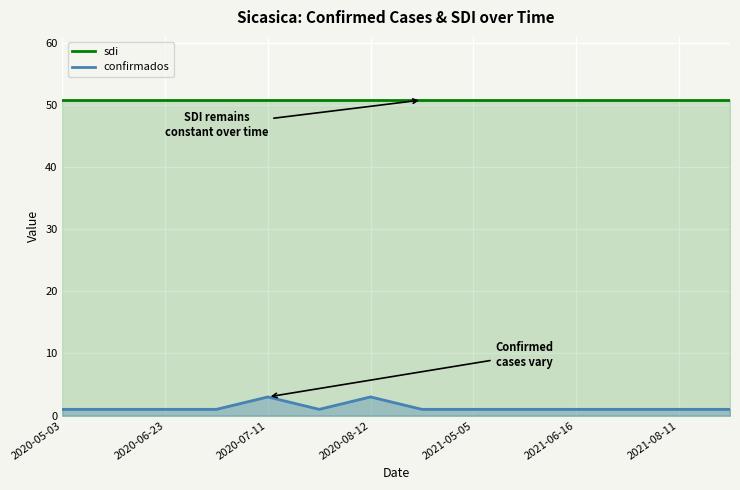

Which series has the widest spread of values?

confirmados